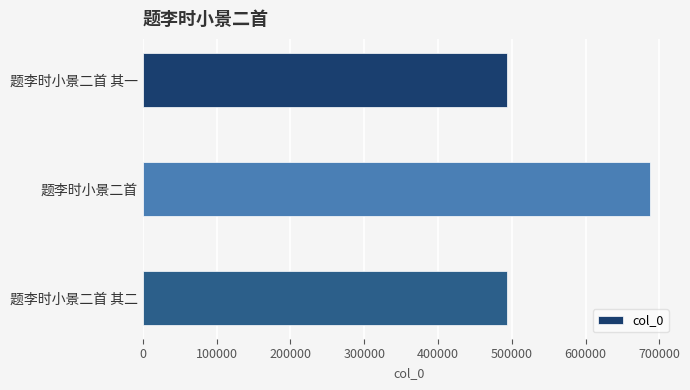

Approximately how many times larger is the value at 题李时小景二首 其二 compared to 题李时小景二首?

0.7